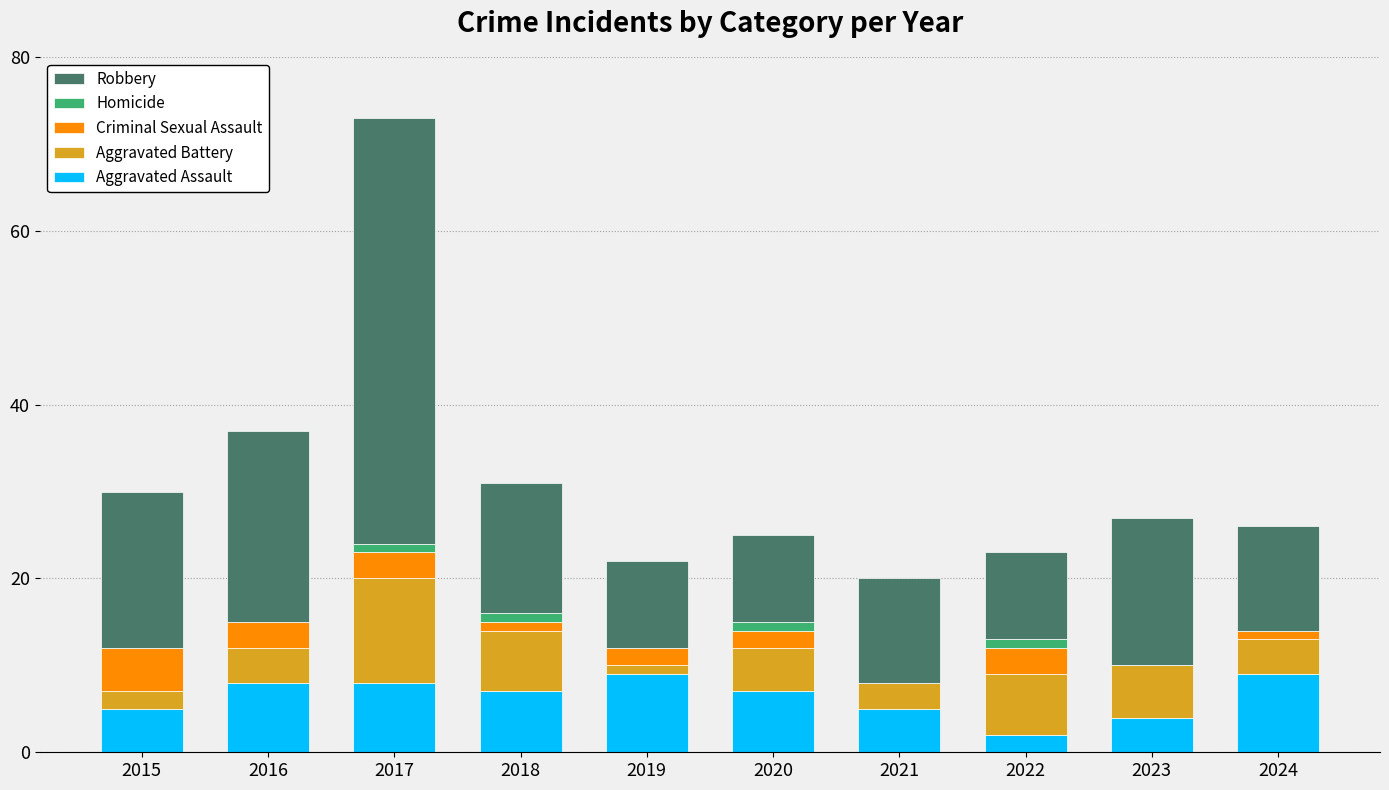

The Aggravated Assault series shows 8 at 2017. True or false?

True